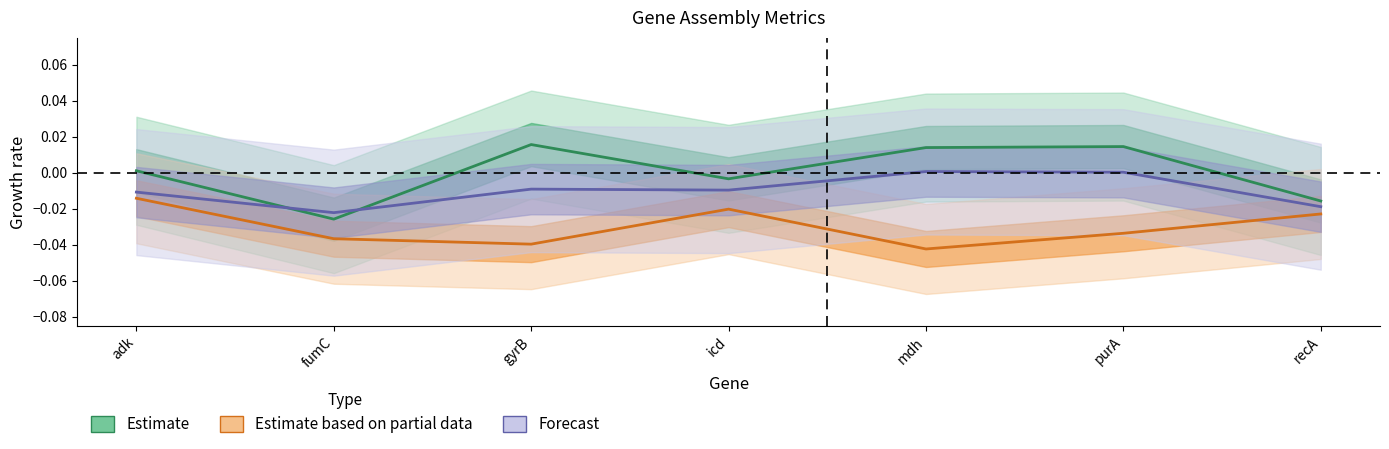

At which label is Forecast closest to 0?

purA